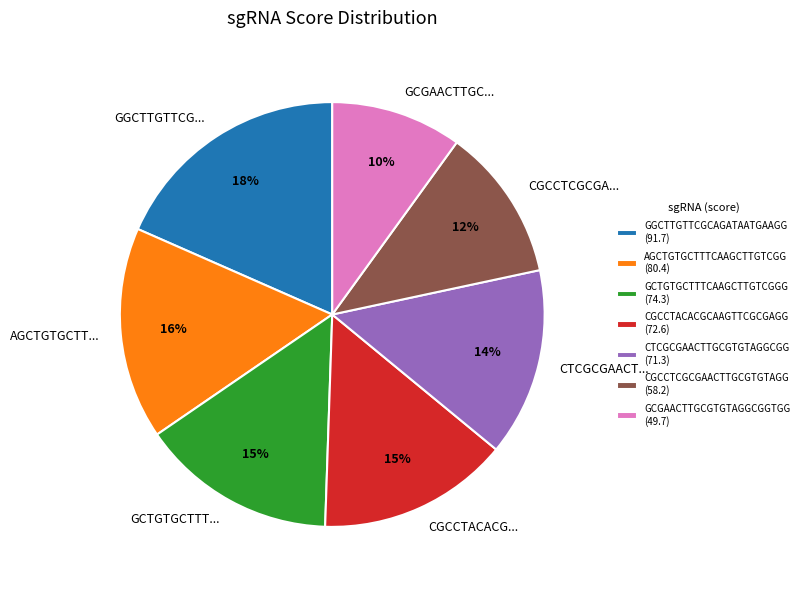

Is there any slice that represents more than half of the pie?

No